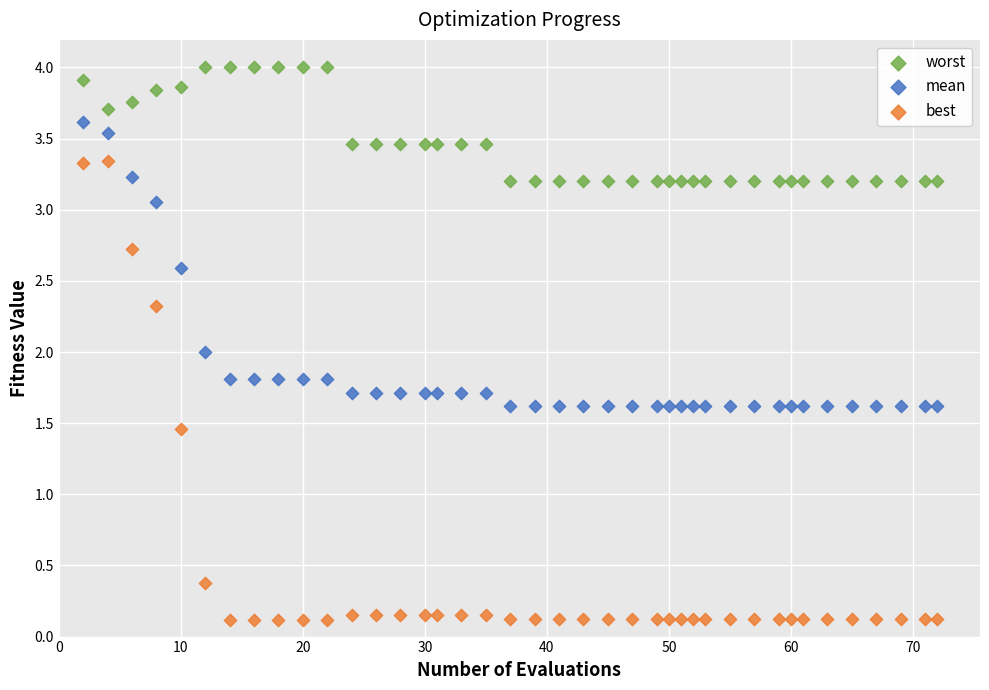

Which series contains the highest Y value?

worst